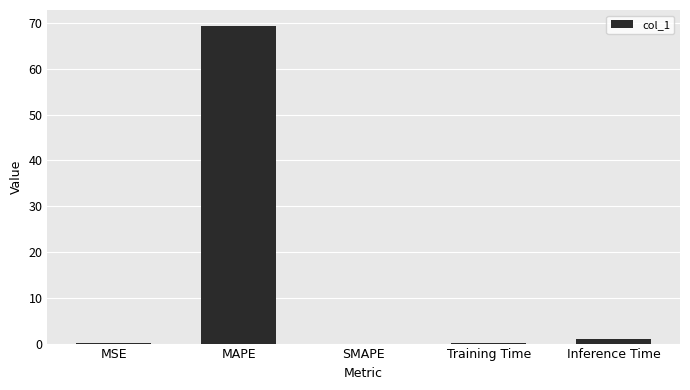

Is it true that the value at Inference Time is 0.9?

True